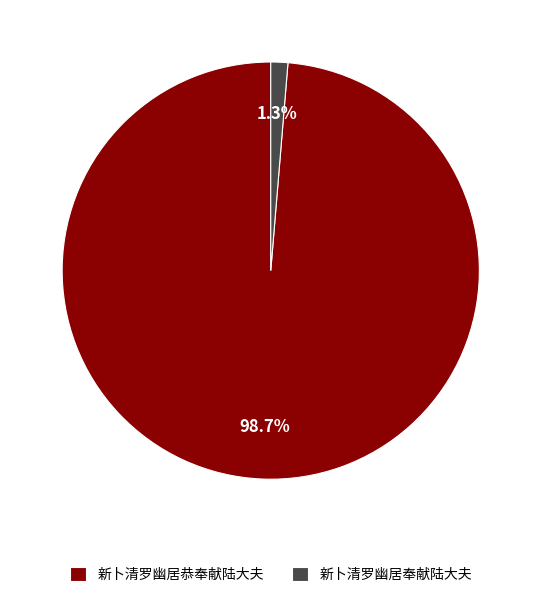

Rank the categories by value from lowest to highest.

新卜清罗幽居奉献陆大夫, 新卜清罗幽居恭奉献陆大夫